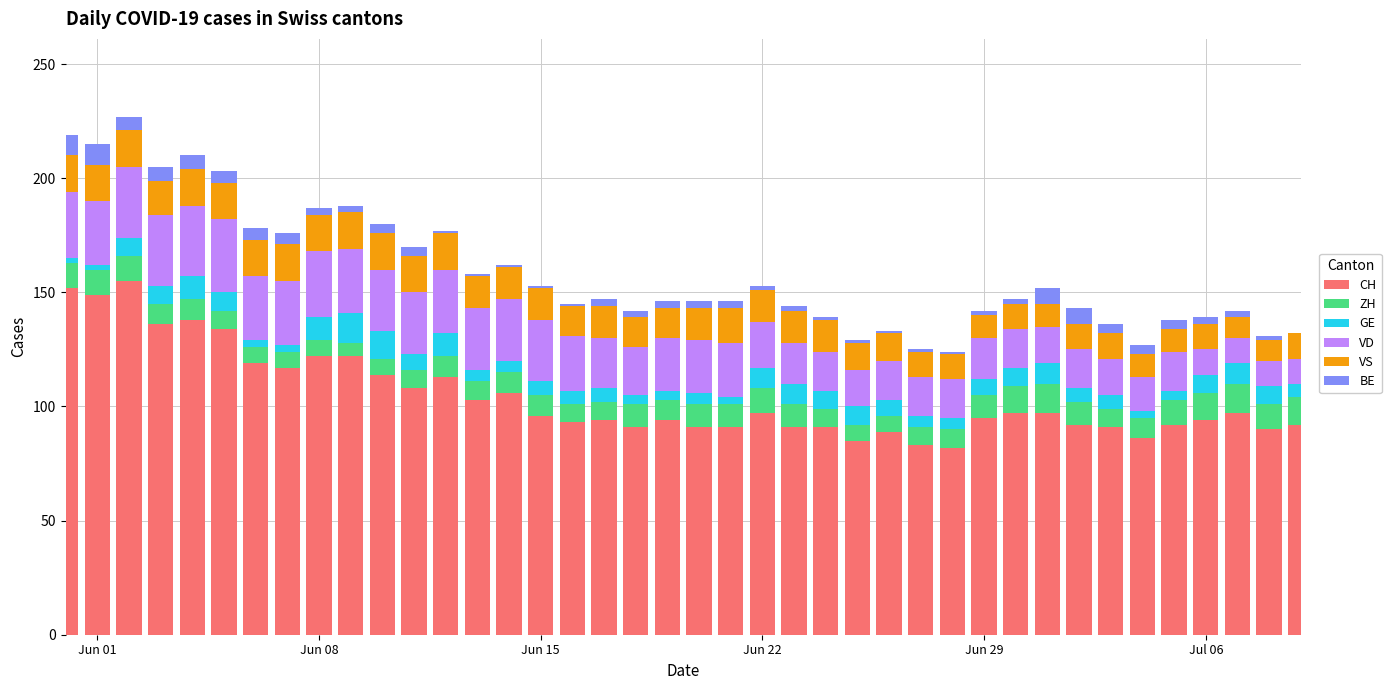

What is the sum of all CH values?

4179